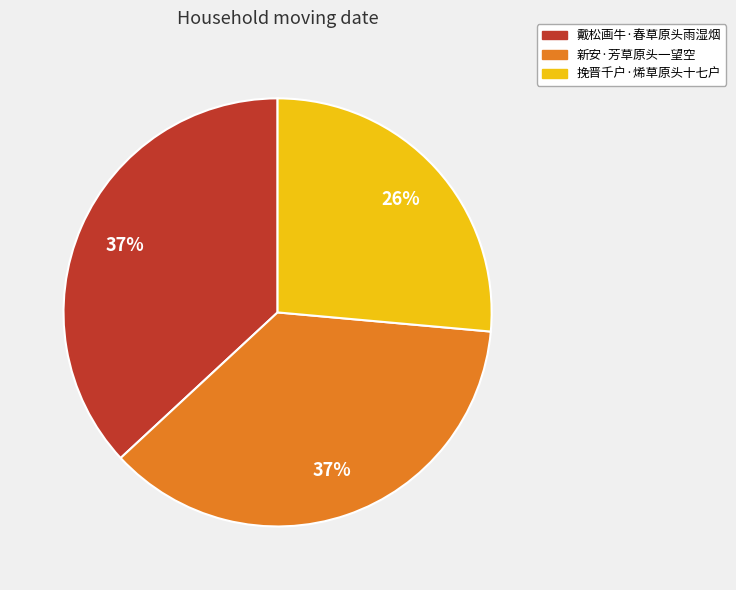

The 戴松画牛·春草原头雨湿烟 slice represents 37% of the pie. True or false?

True